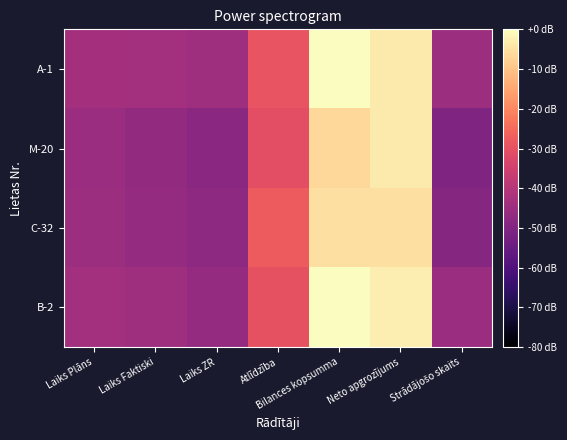

What is the minimum value shown in the chart?

-50.5